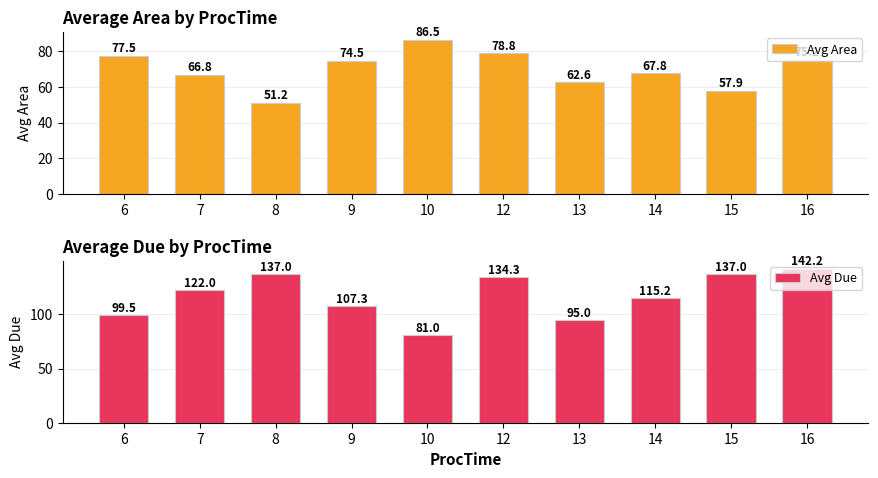

At which category is the sum across all series the highest?

16